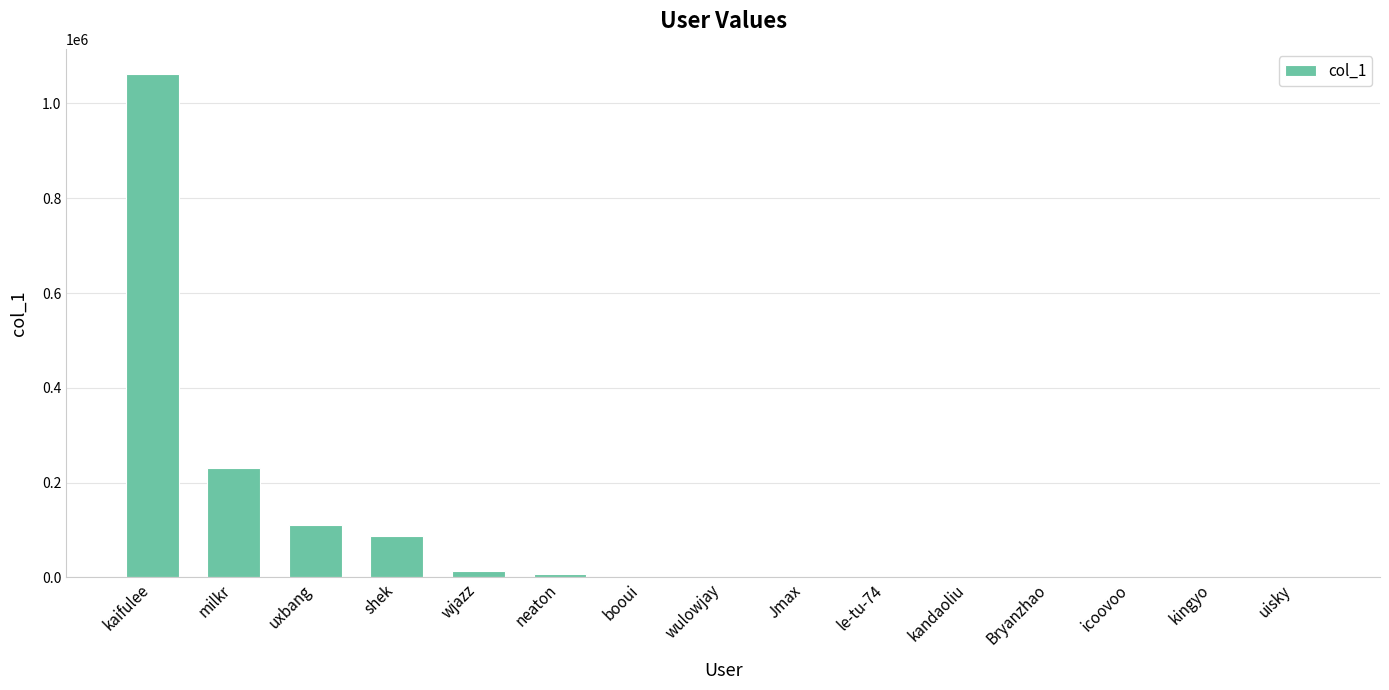

What is the sum of all values?

1515739